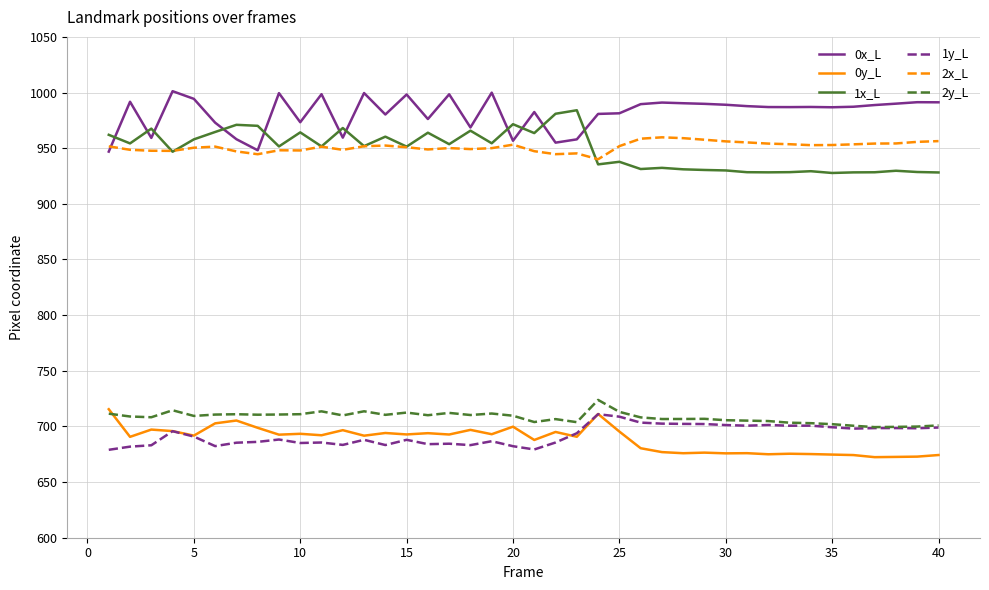

What are all the series names shown in the legend?

0x_L, 0y_L, 1x_L, 1y_L, 2x_L, 2y_L